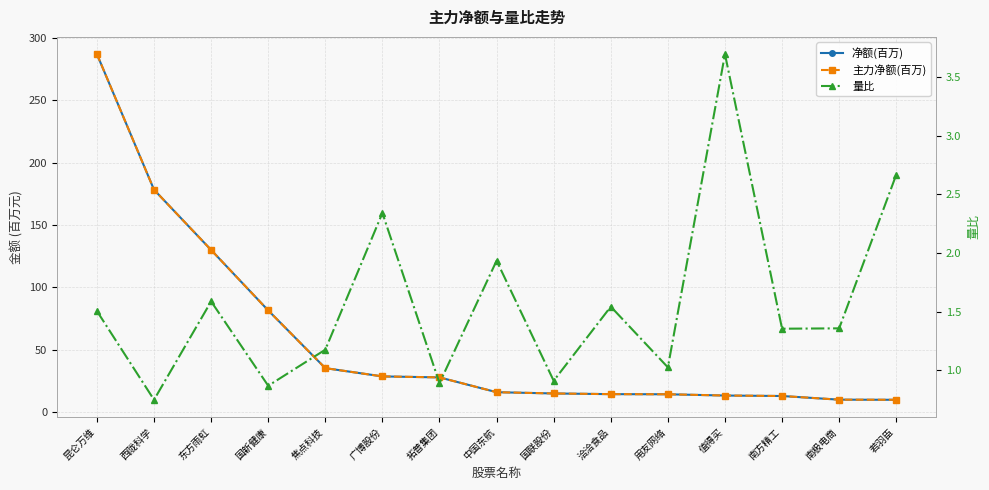

Which category has the lowest value in the 主力净额(百万) series?

若羽臣